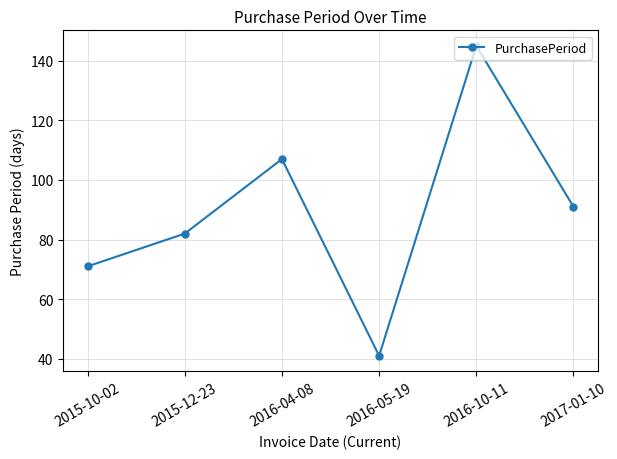

What is the difference between the values at 2016-05-19 and 2016-04-08?

66